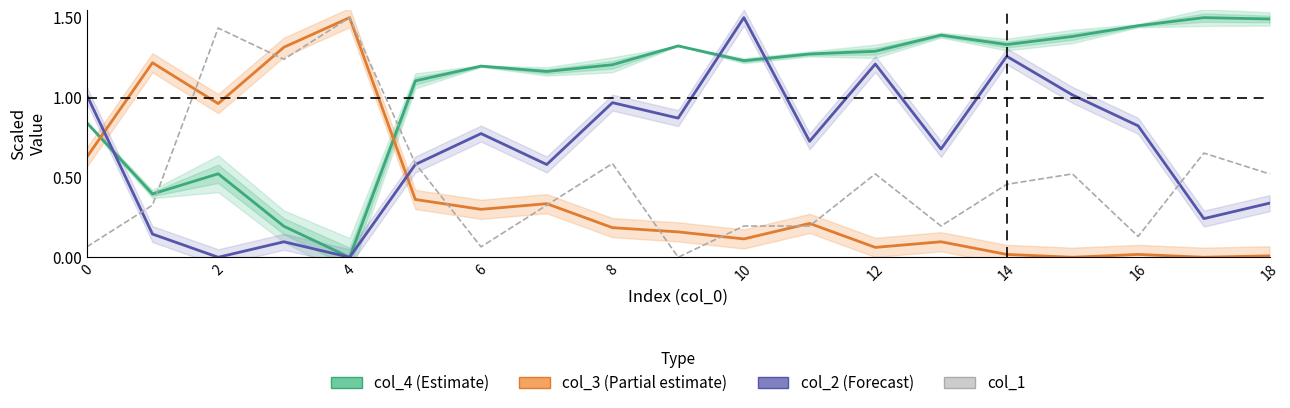

Read the col_3 (Partial estimate) value at 13.

0.1